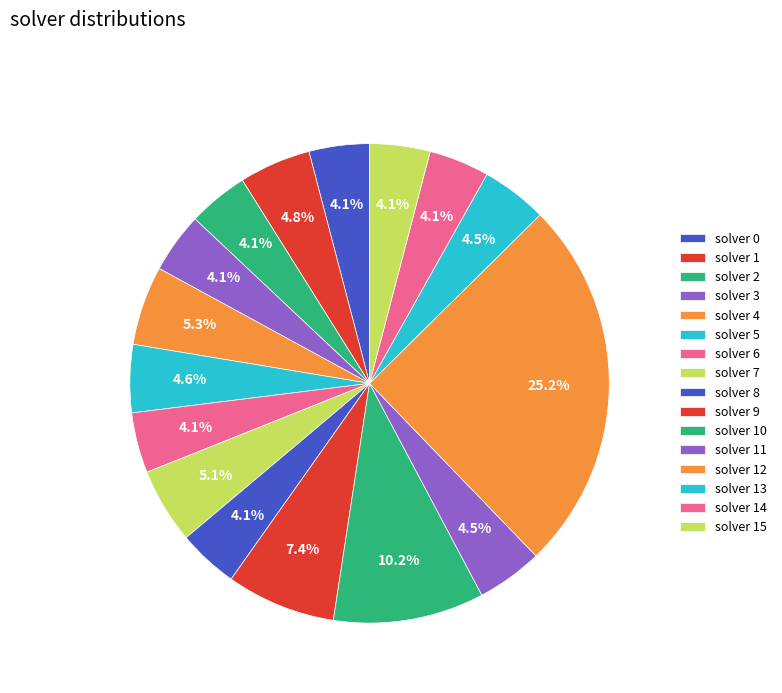

Is there any slice that represents more than half of the pie?

No